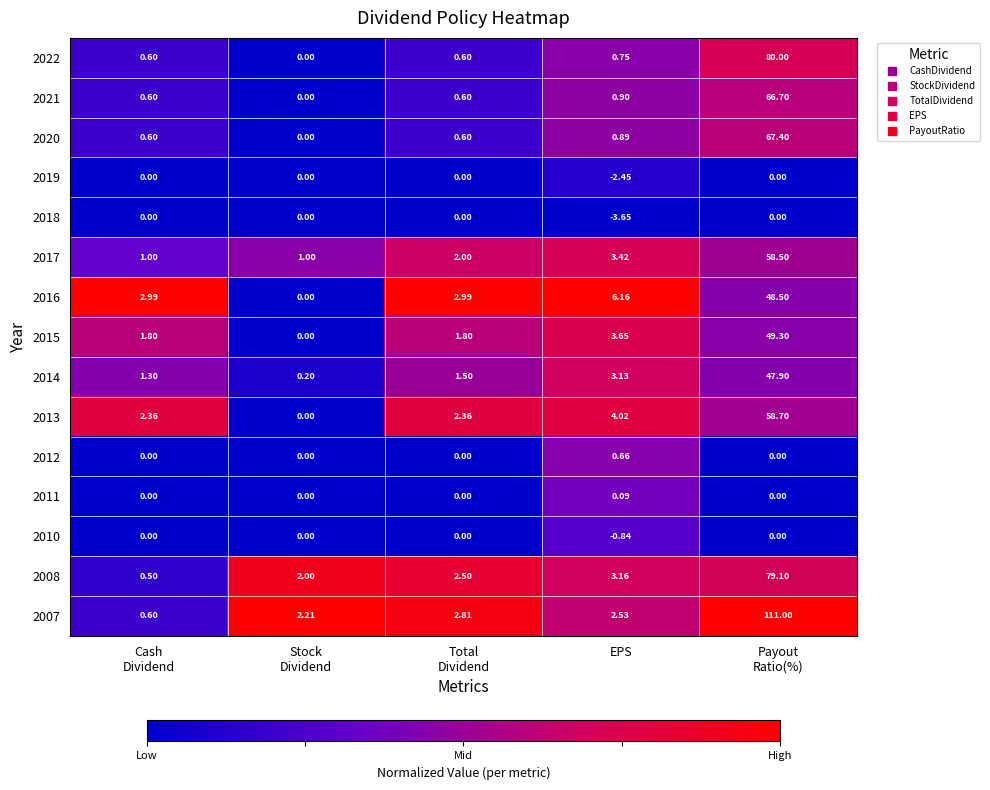

Which series has the widest spread of values?

2007